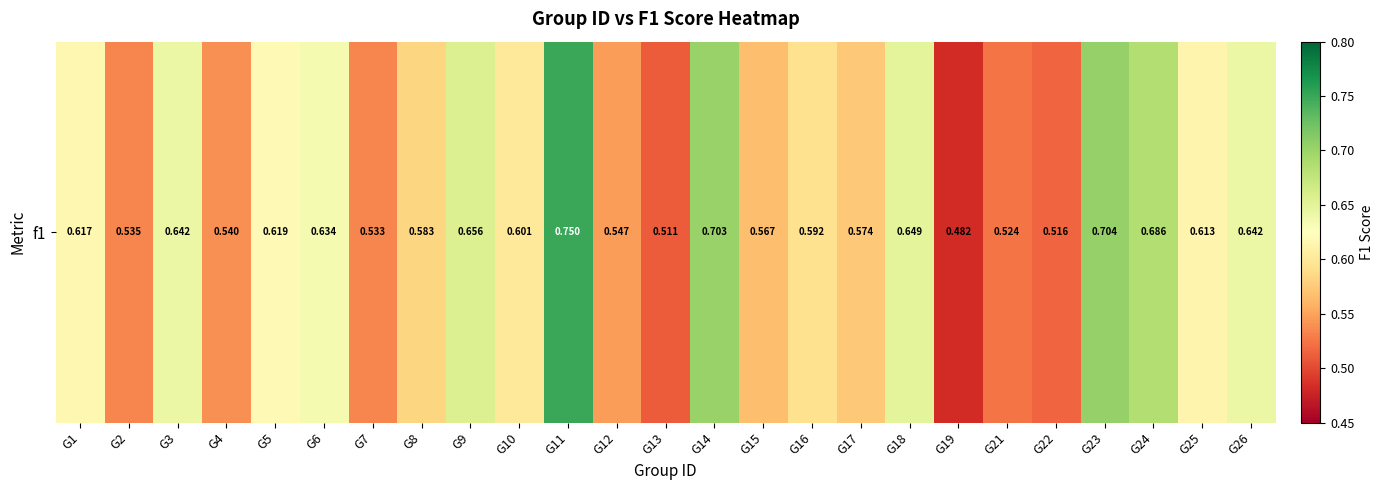

Where is the data nearest to the value 0?

G19